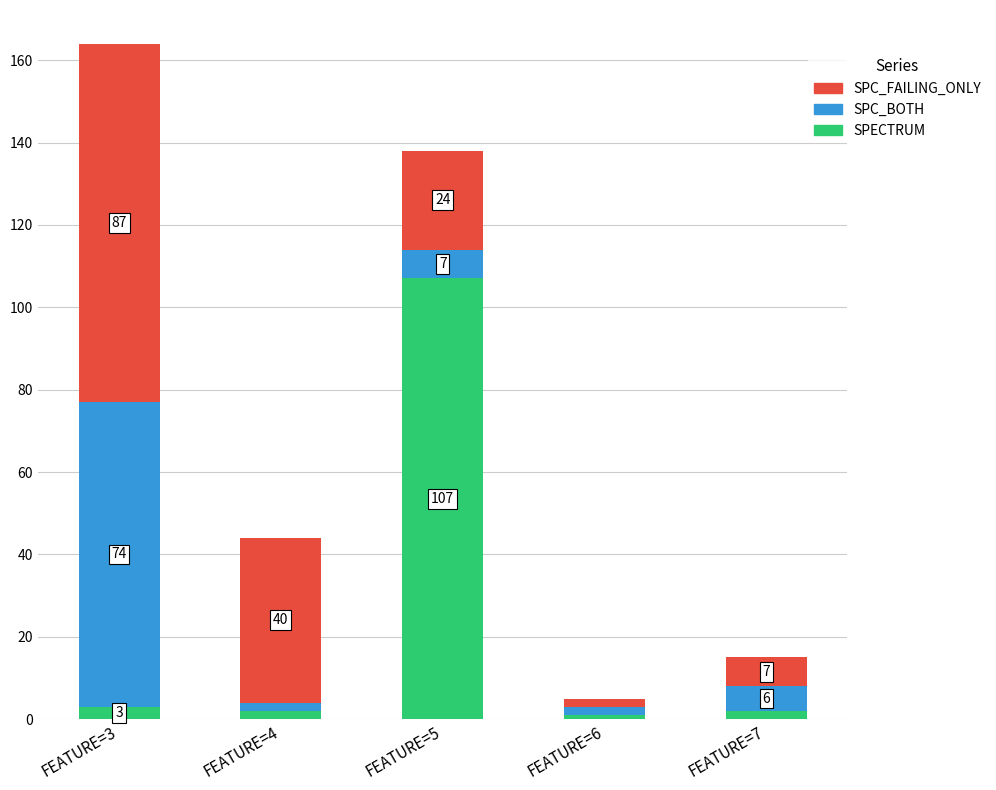

The value of SPECTRUM at FEATURE=6 is 1. True or false?

True